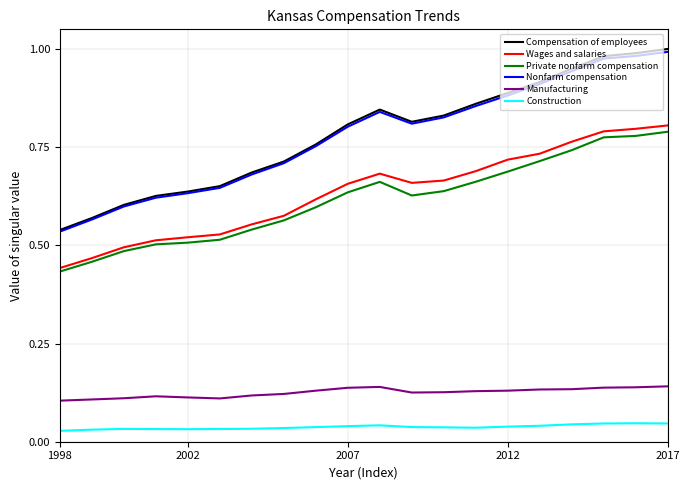

Which series has the widest spread of values?

Compensation of employees